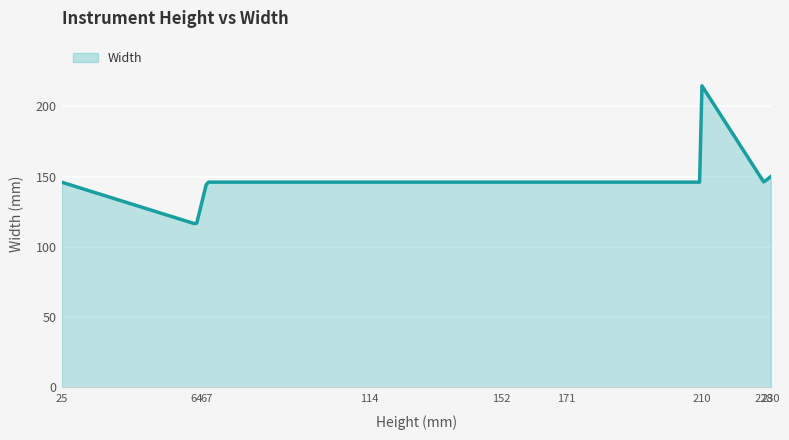

What is the minimum value shown in the chart?

116.5